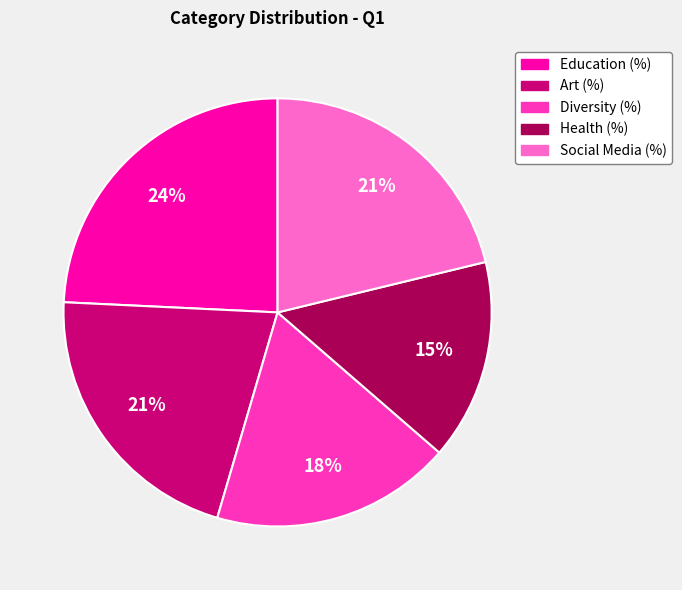

To the nearest percent, what portion does Social Media (%) represent?

21%